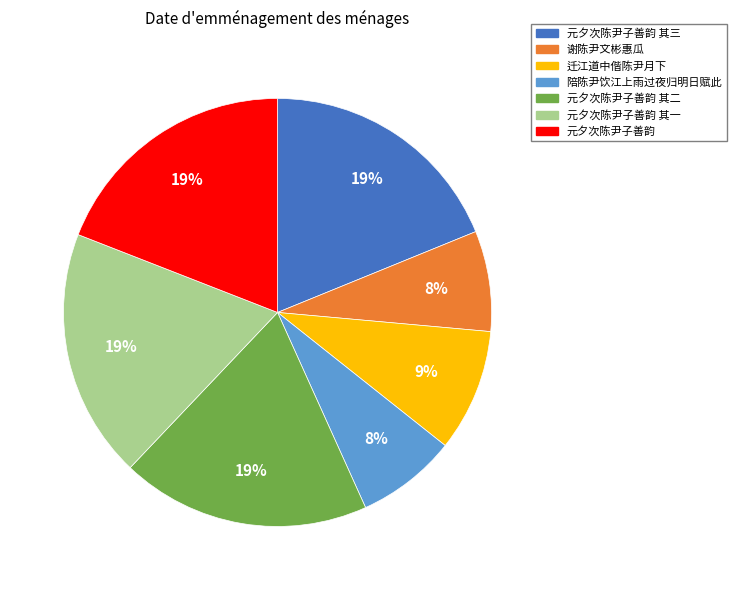

To the nearest percent, what is the difference between the largest and smallest slice percentages?

11%